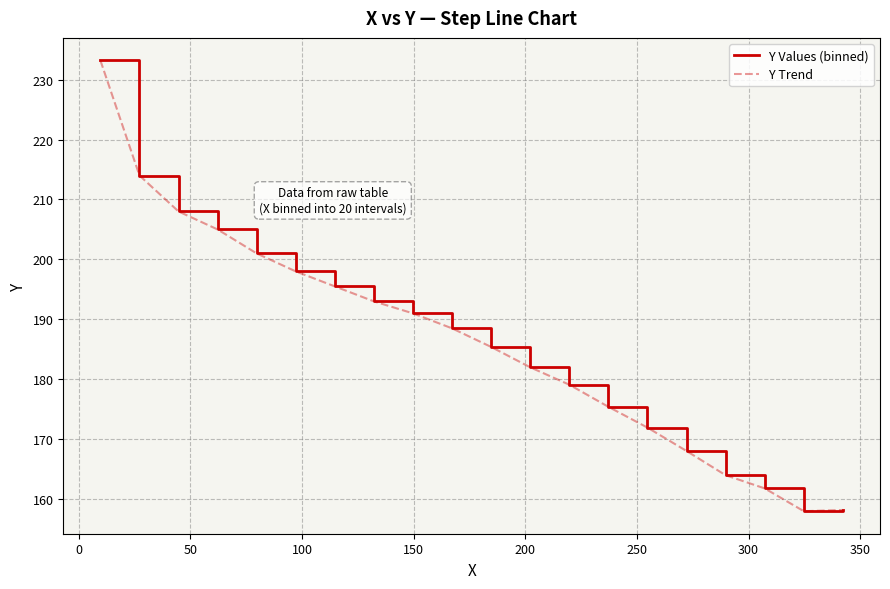

How many lines are shown in the chart?

2